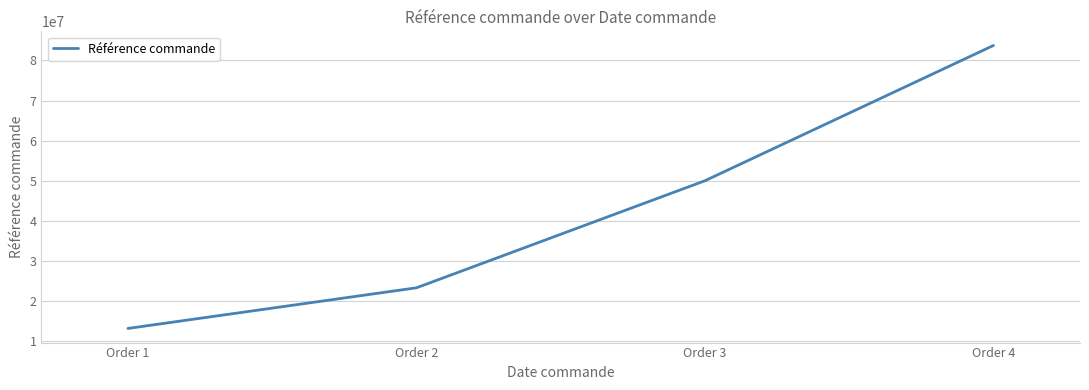

What is the sum of all values?

170096560